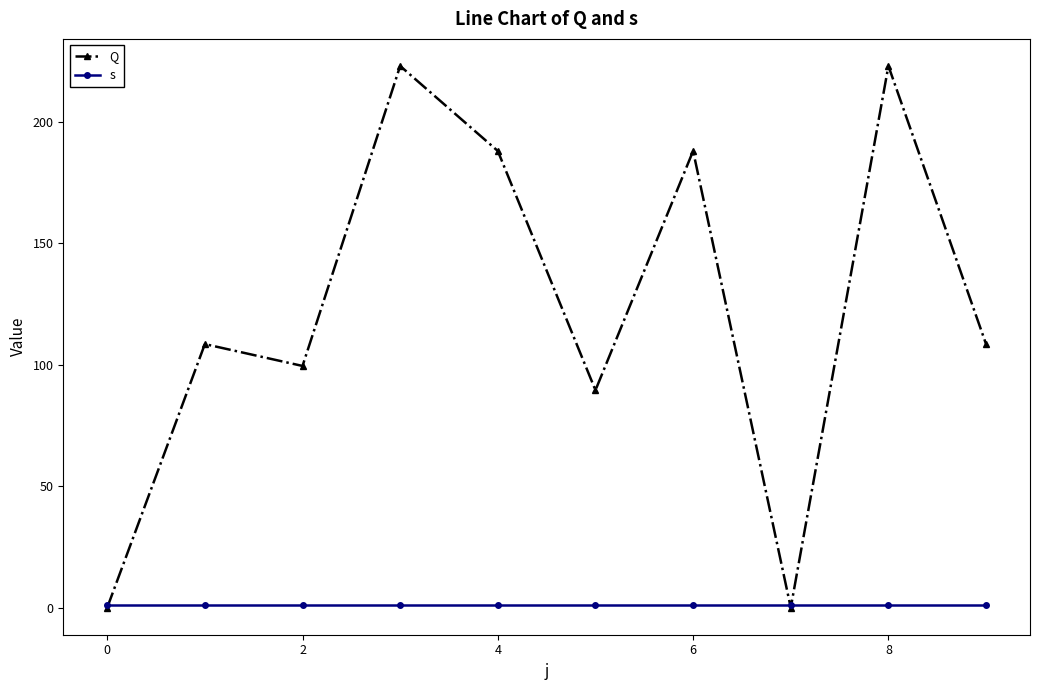

Does the chart have visible grid lines?

No